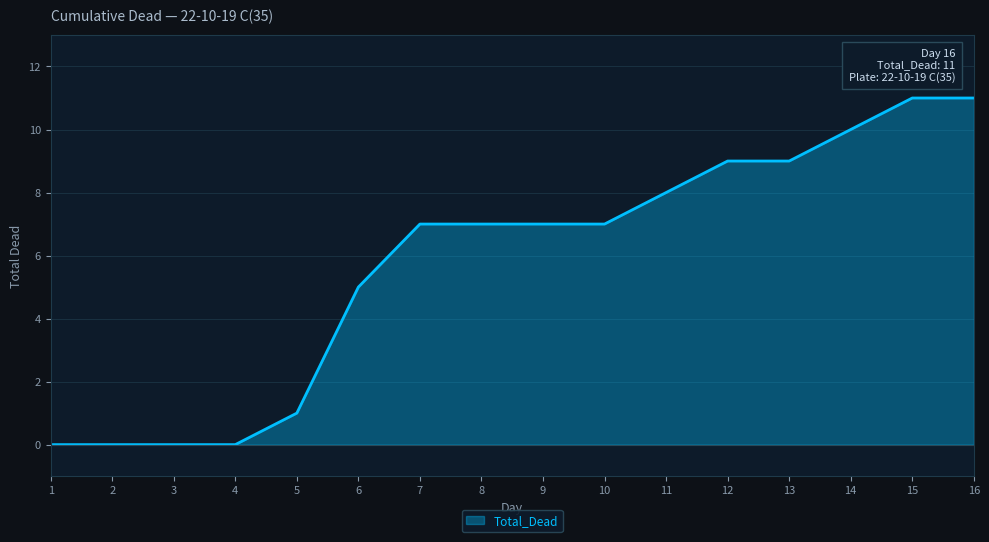

Approximately how many times larger is the value at 10 compared to 6?

1.4